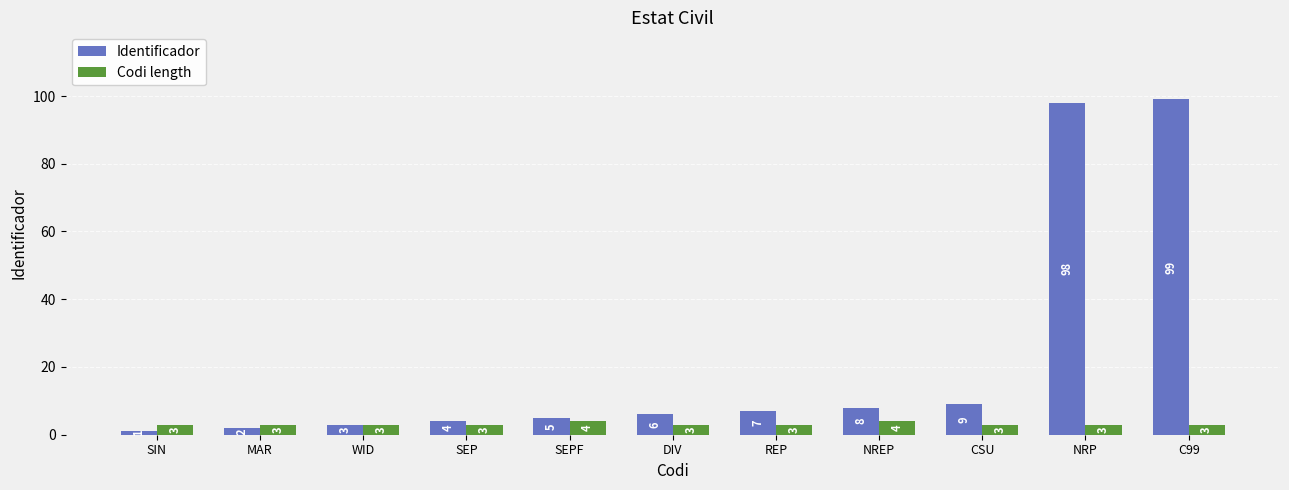

What is the label of the 10th bar from the right?

MAR